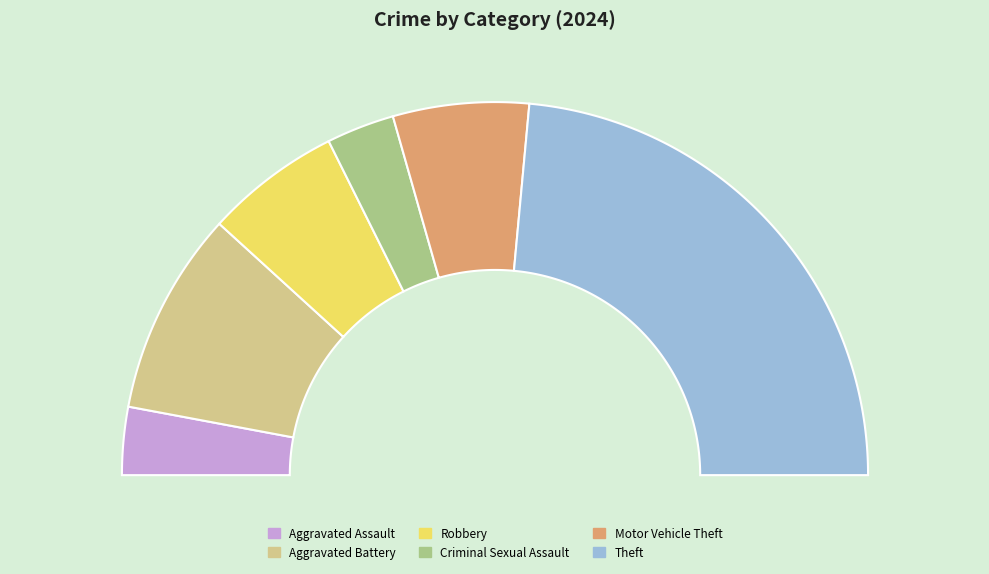

To the nearest percent, what portion does Robbery represent?

12%